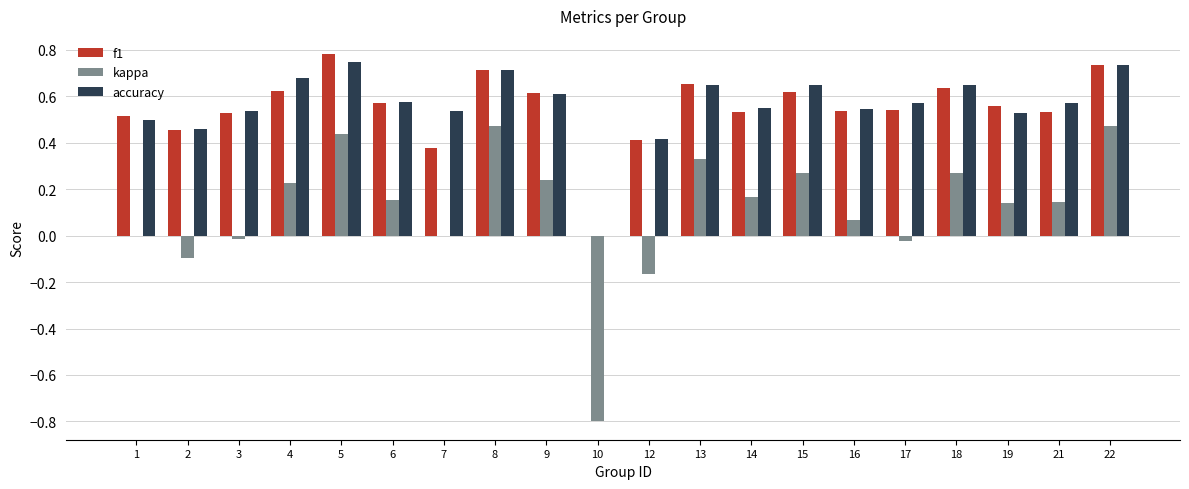

At which category does the chart reach its peak across all series?

5